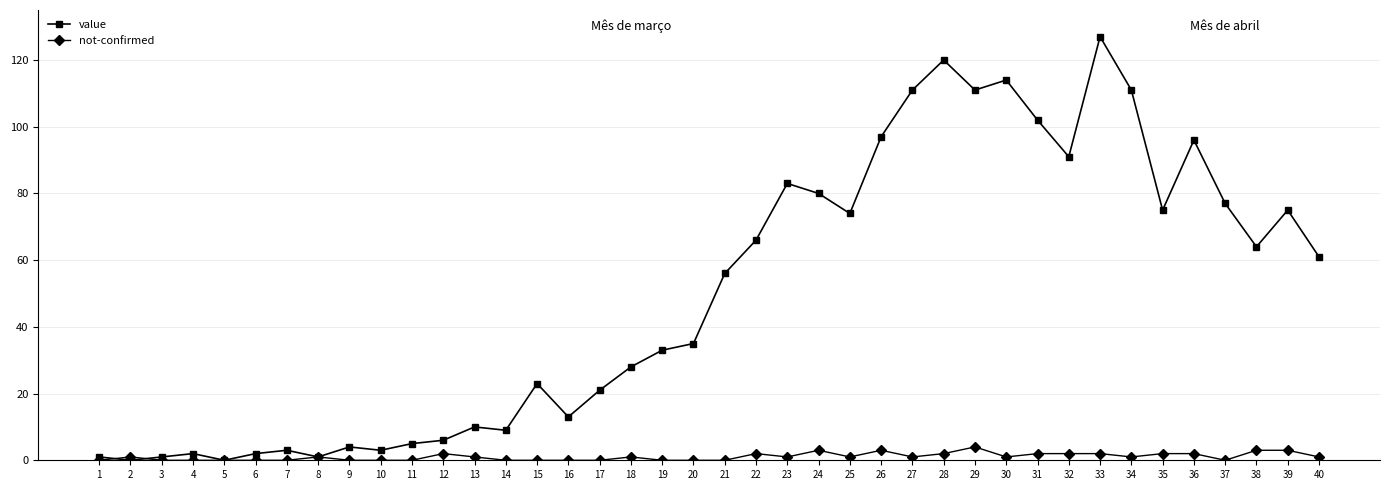

Is it true that not-confirmed equals 1 at 34?

True